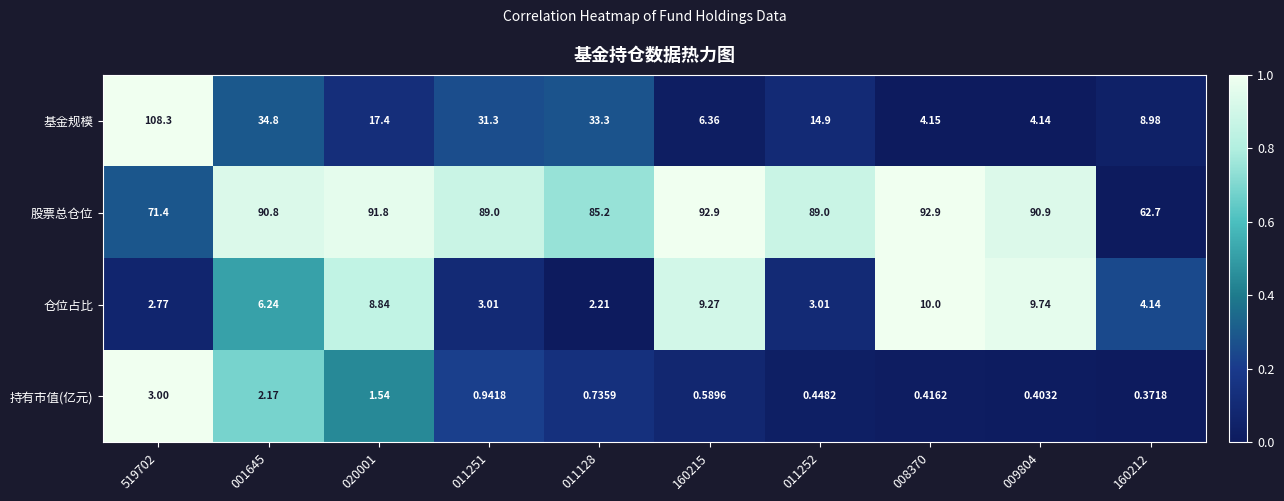

Between 020001 and 009804, which series saw the biggest shift?

基金规模